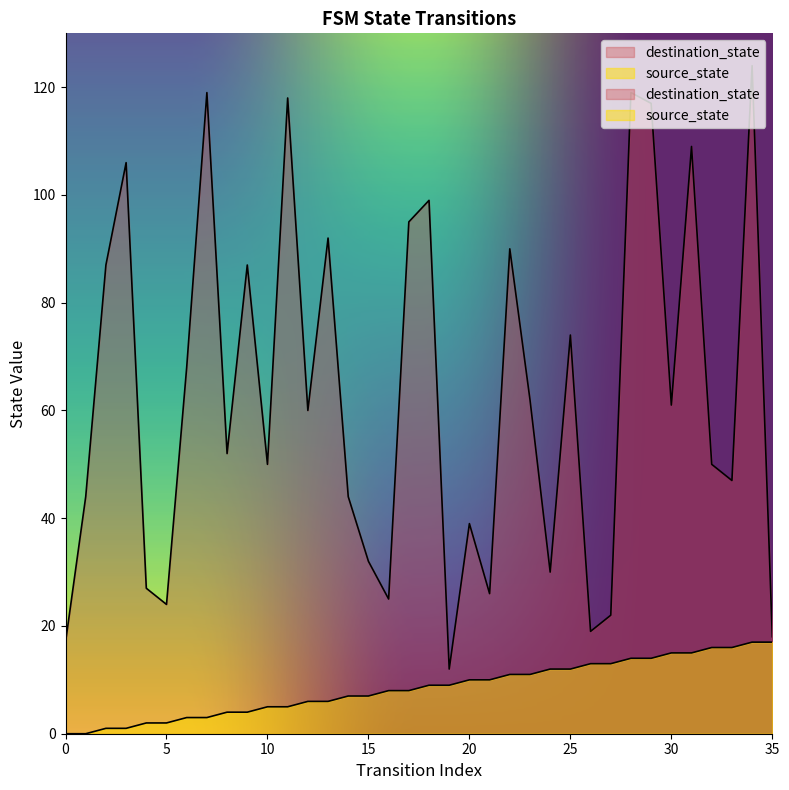

True or false: source_state and destination_state intersect in this chart.

False